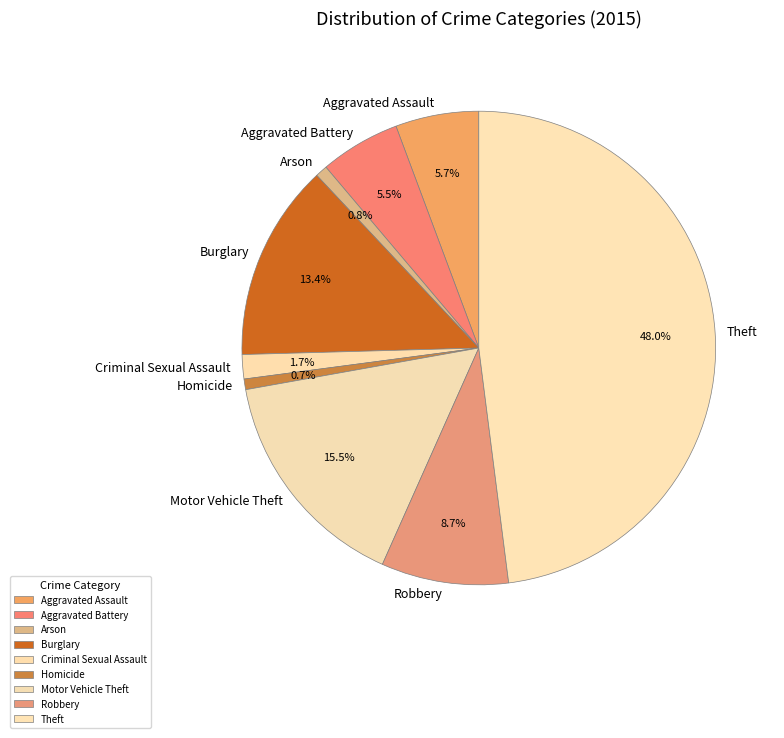

What percentage is the Criminal Sexual Assault slice, to the nearest percent?

2%